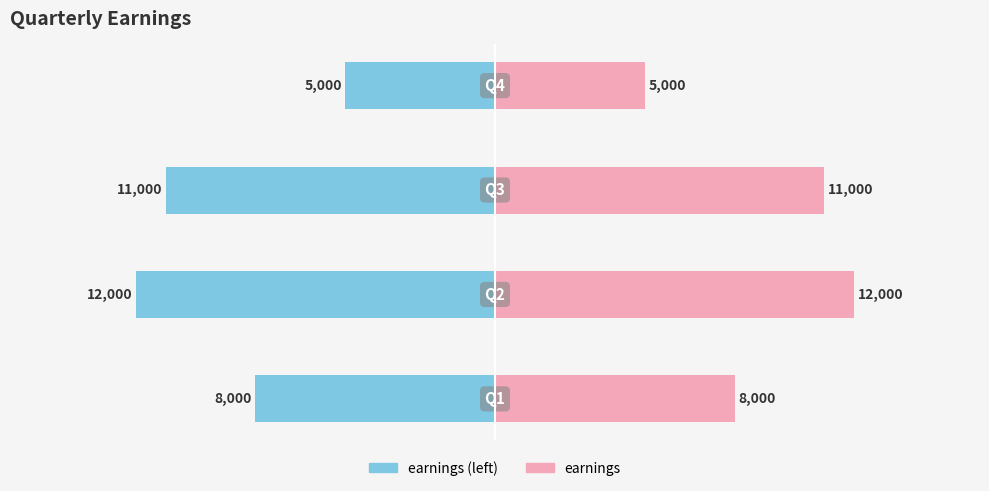

What is the sum of the earnings (left) values at −20000 and −5000?

-13000